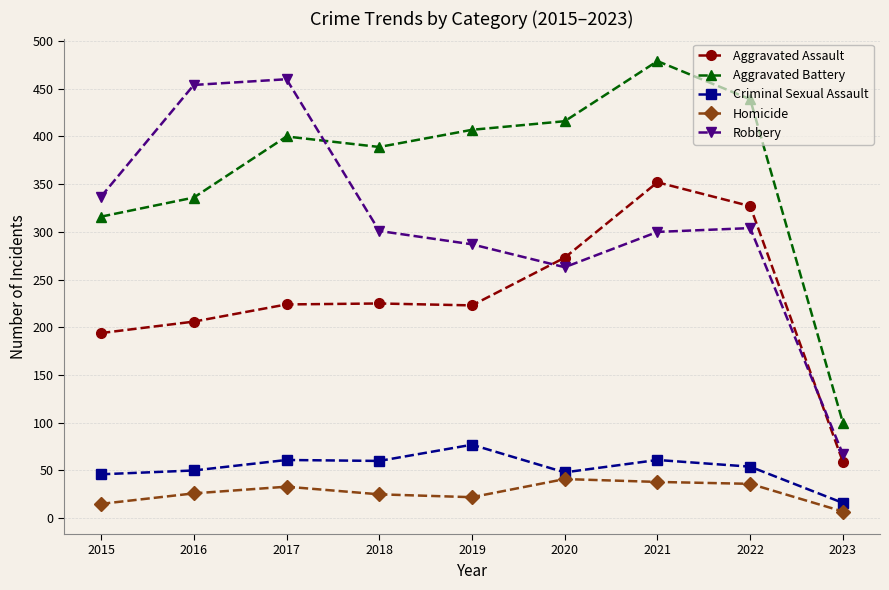

What is the difference between the maximum and second lowest values in the Robbery series?

197